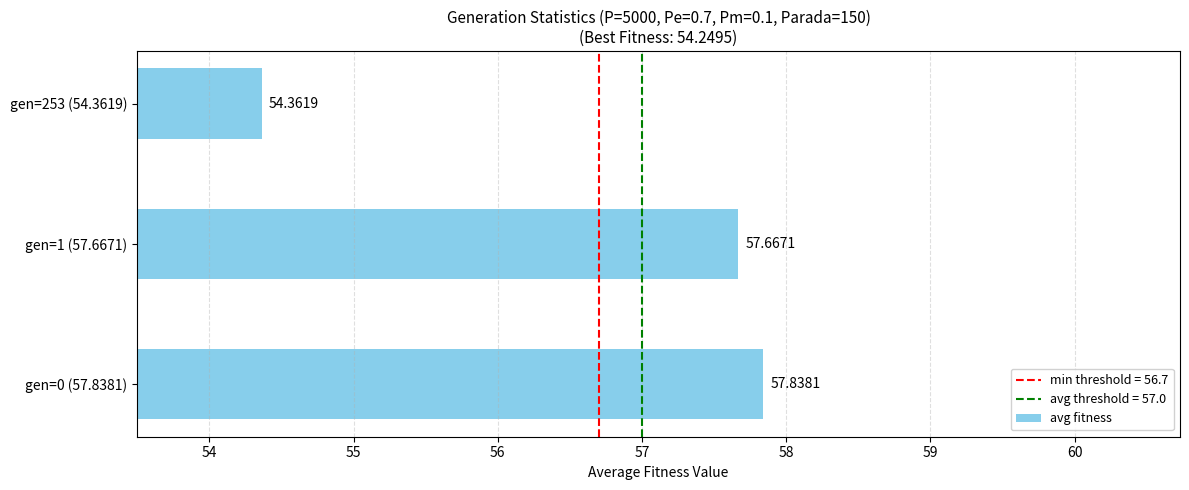

What is the difference between the maximum and minimum values?

3.5